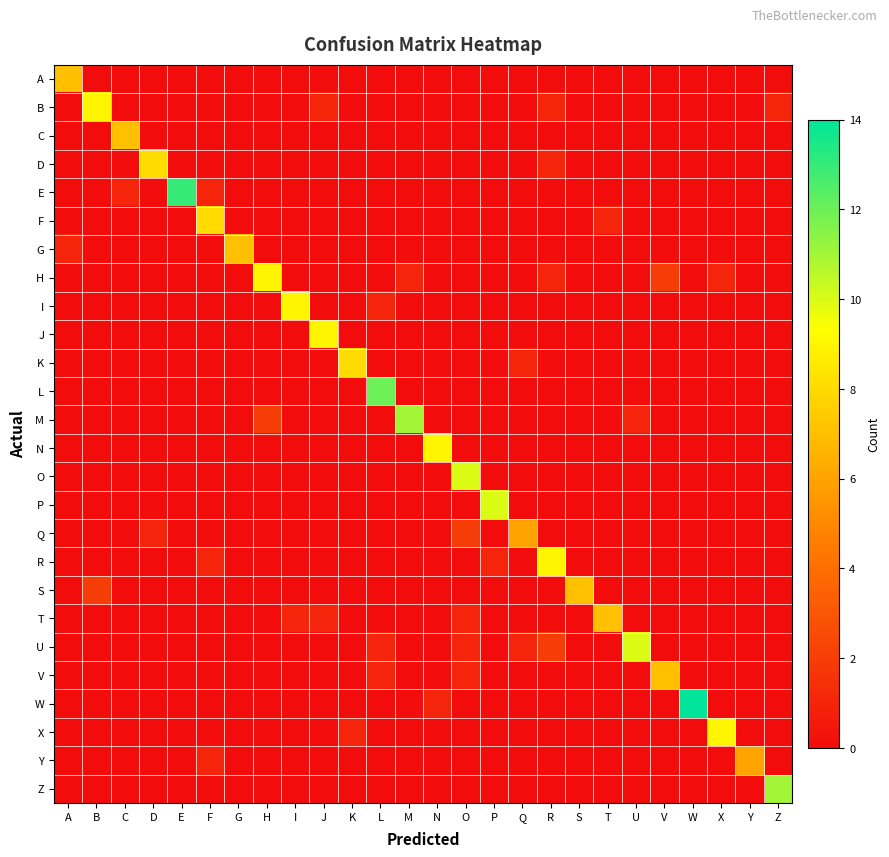

Which series changed the most between W and Y?

W